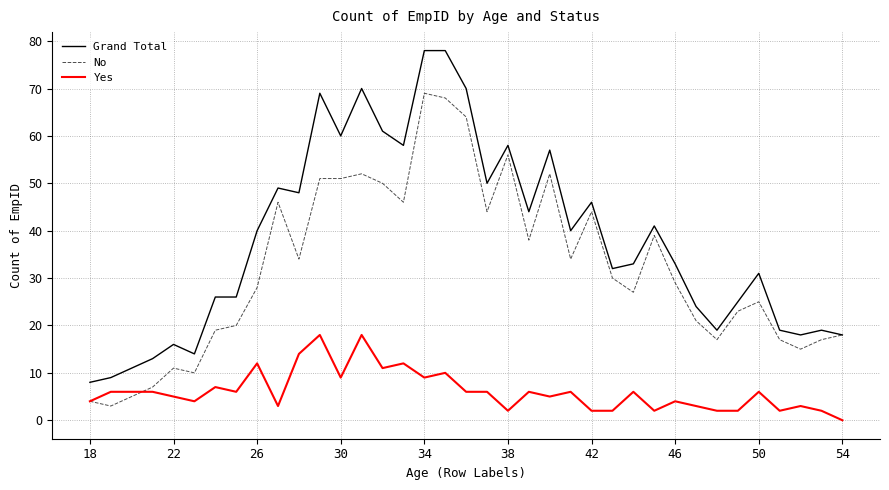

Which series has the largest range (max minus min)?

Grand Total